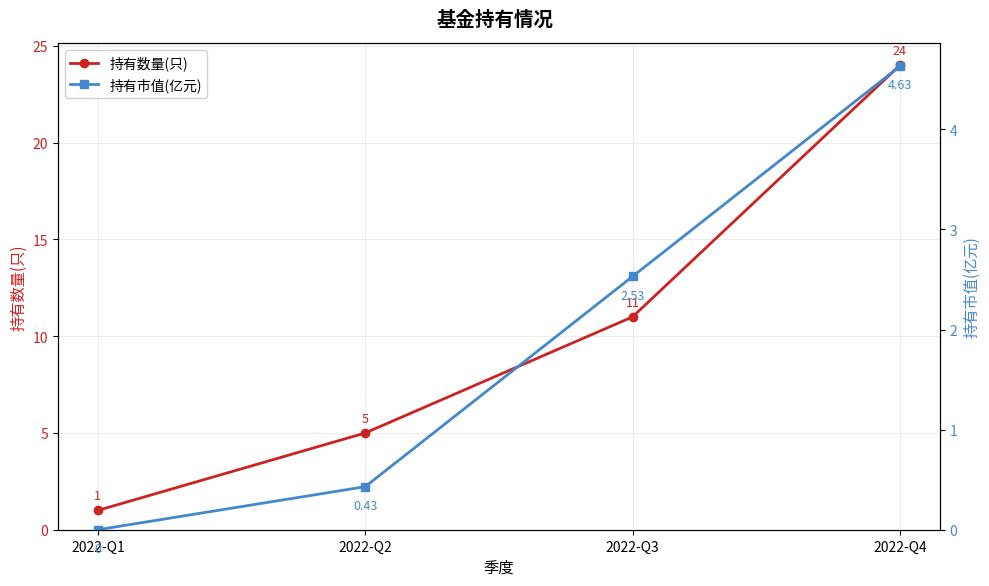

Reading left to right, transcribe all the data shown in this chart.

持有数量(只): 1.0	5.0	11.0	24.0
持有市值(亿元): 0.0	0.4	2.5	4.6